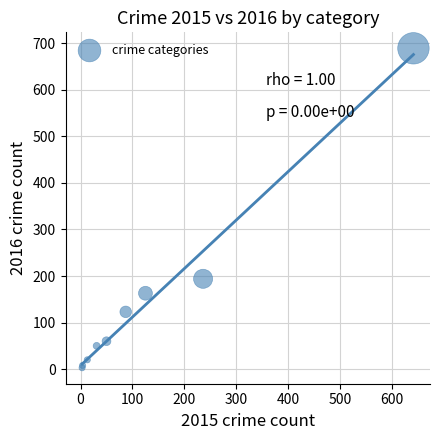

What Y value in the scatter plot is closest to 346?

194